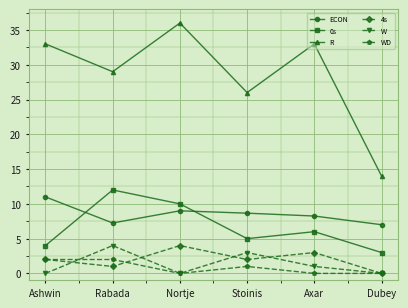

Which series changed the most between Rabada and Stoinis?

0s